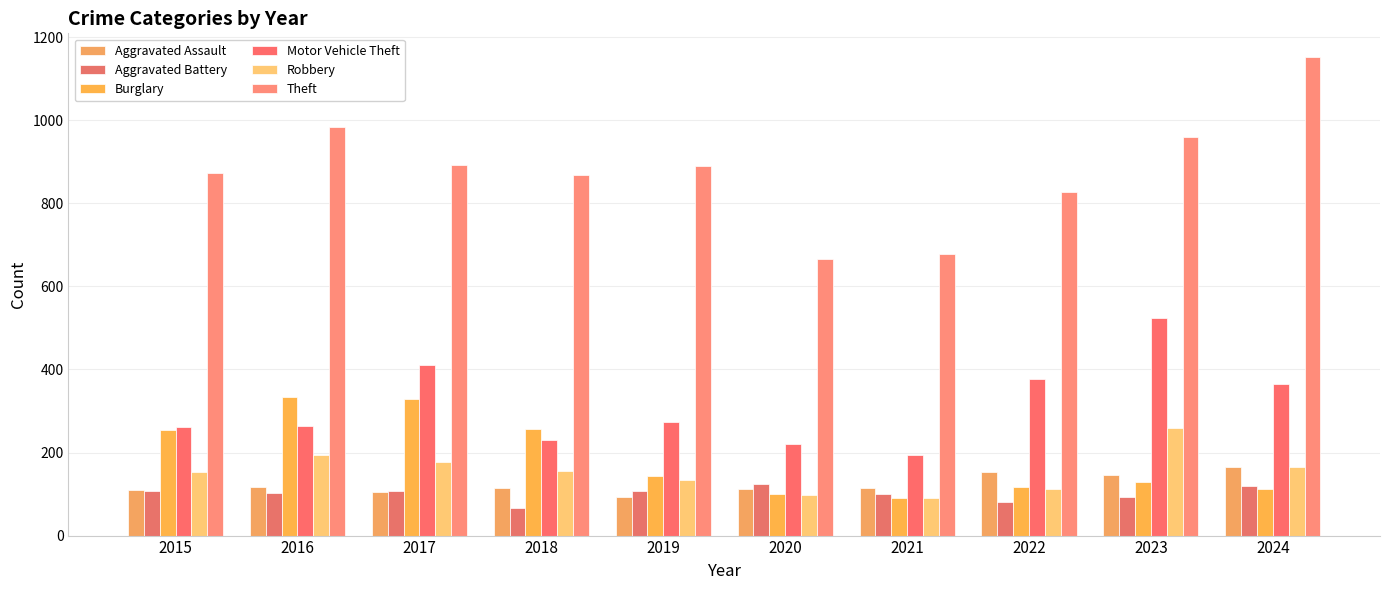

How many data points in Aggravated Battery are less than 108?

5